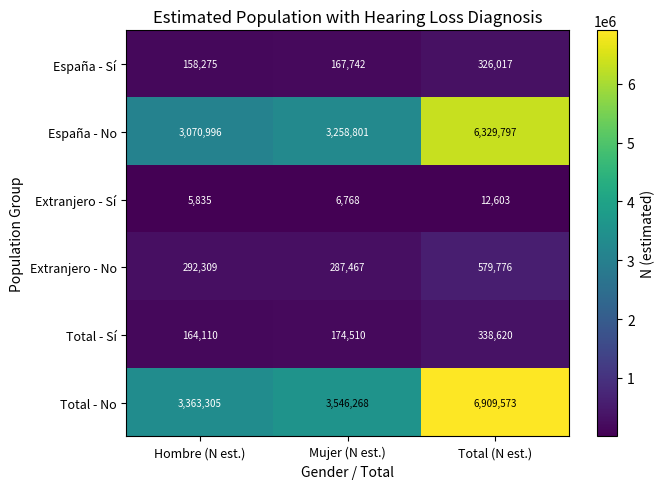

What is the difference between the Extranjero - Sí values at Total (N est.) and Mujer (N est.)?

5835